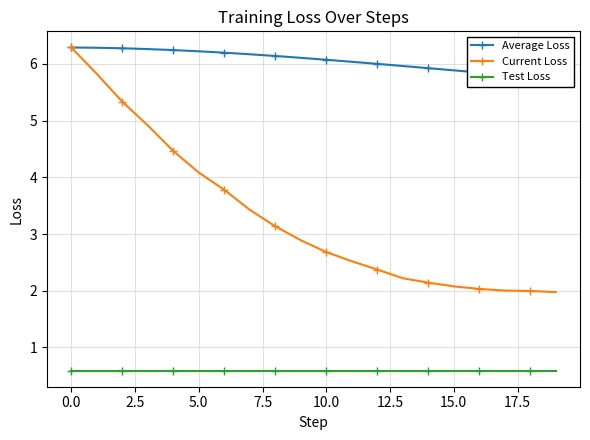

What are all the series names shown in the legend?

Average Loss, Current Loss, Test Loss